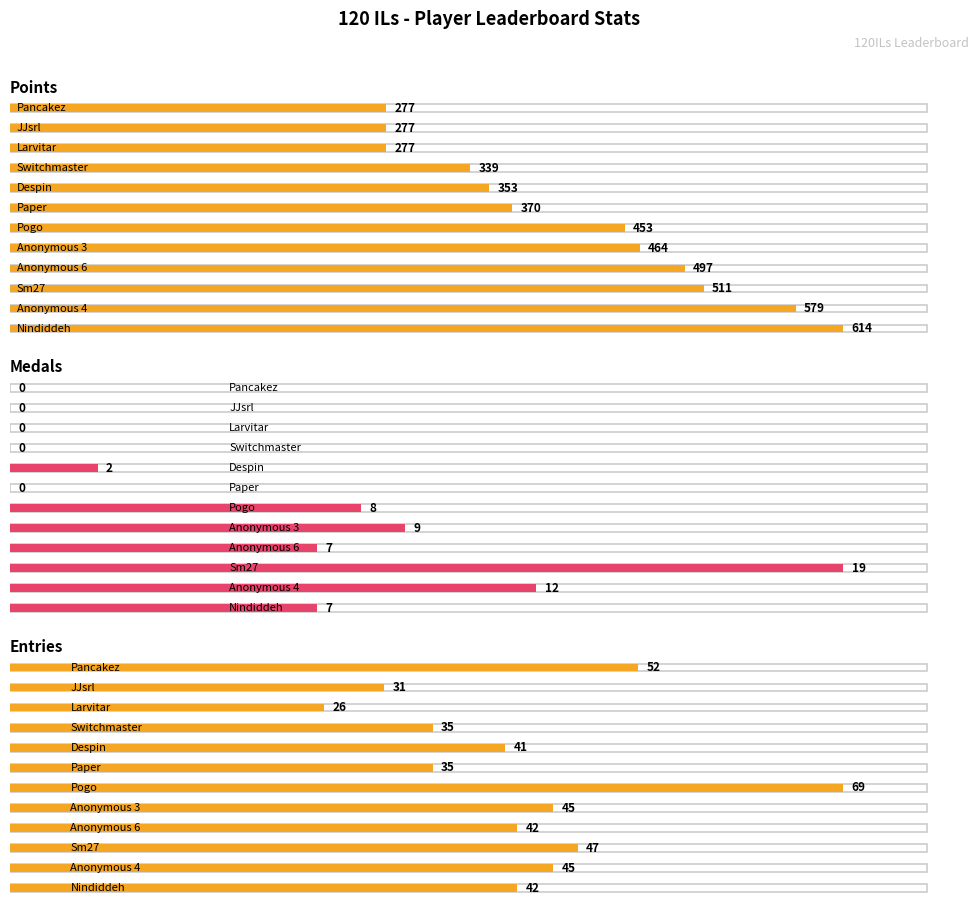

List the series in order of their peak value, highest first.

Points, Entries, Medals